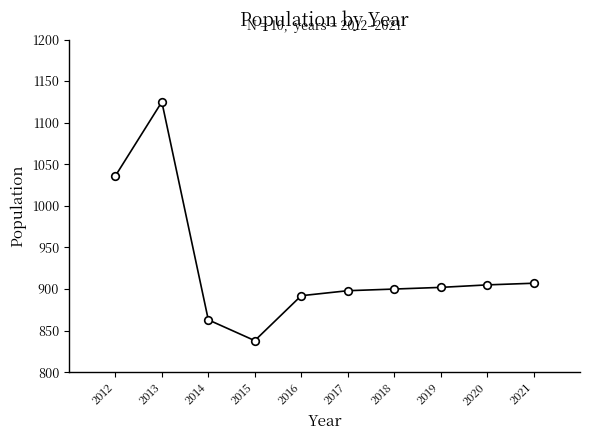

What Y value in the scatter plot is closest to 981?

1036